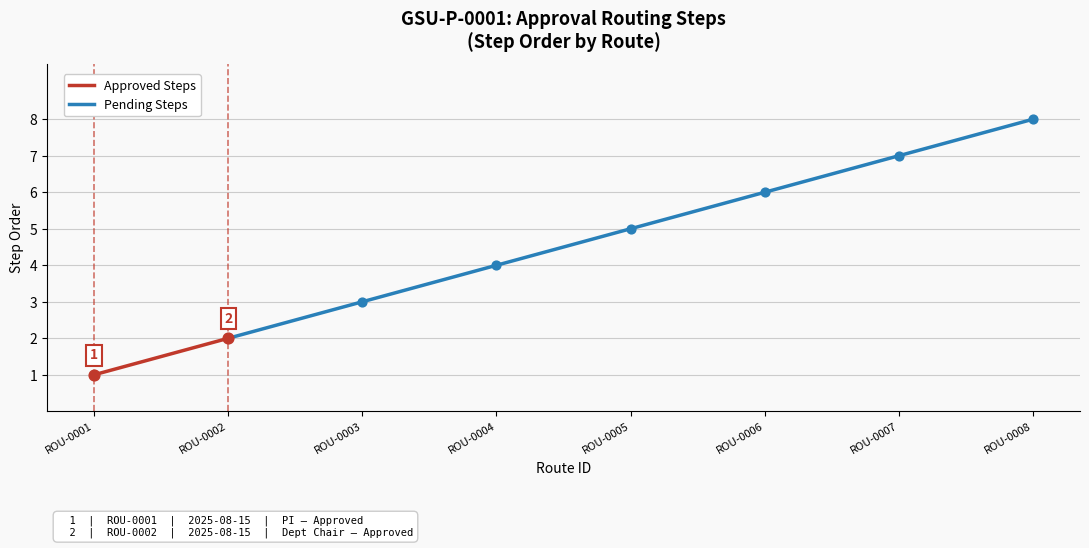

Between ROU-0002 and ROU-0005, which is larger?

ROU-0005